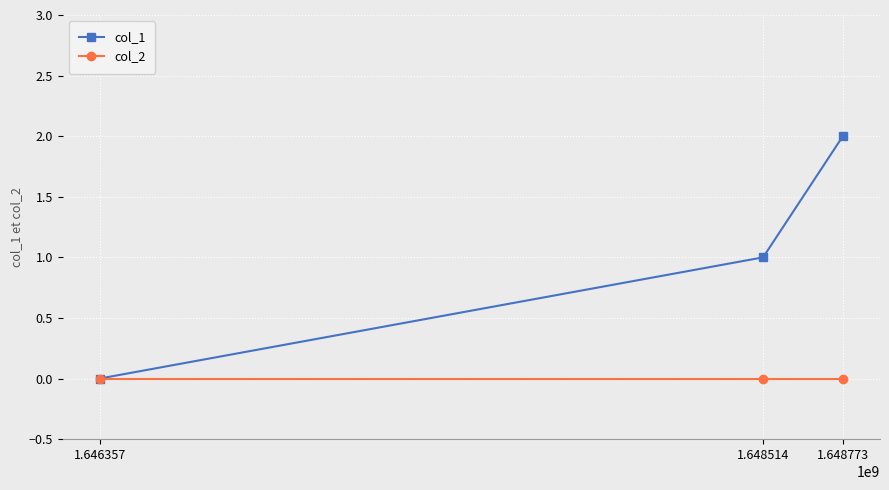

List the series in order of their peak value, lowest first.

col_2, col_1